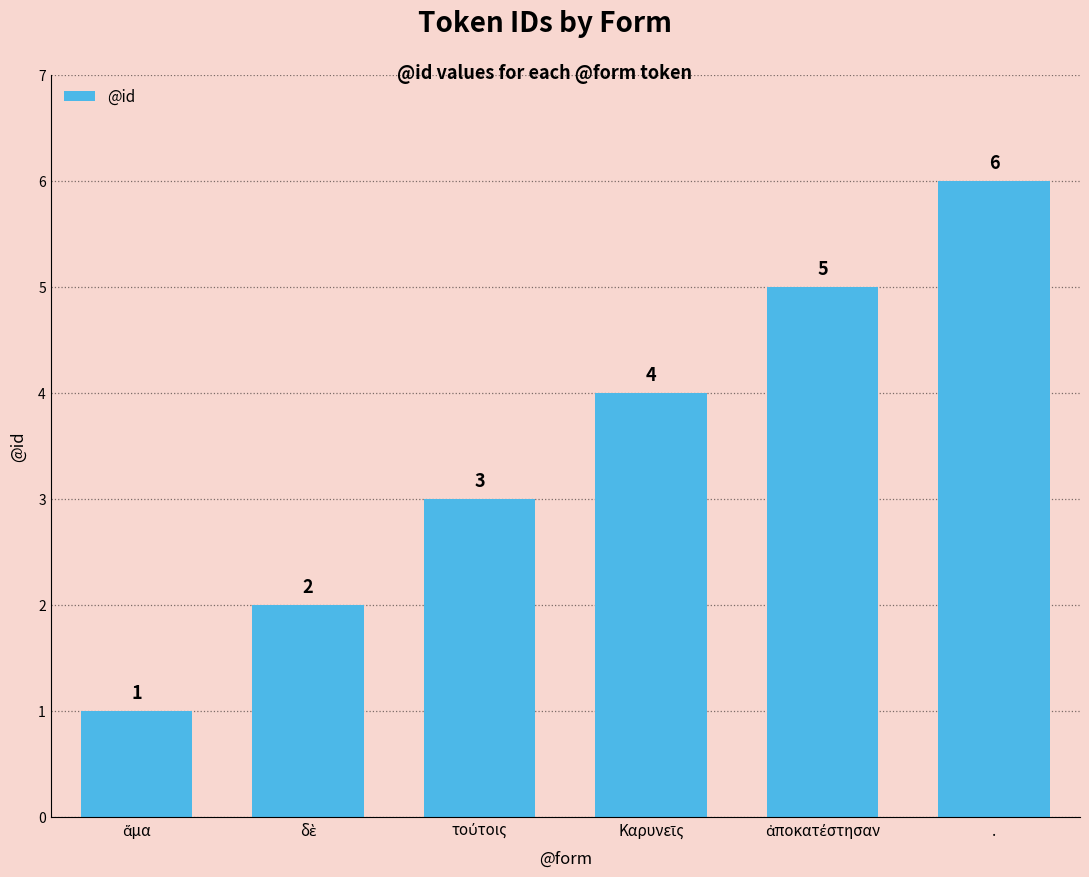

What position from the left is .?

6